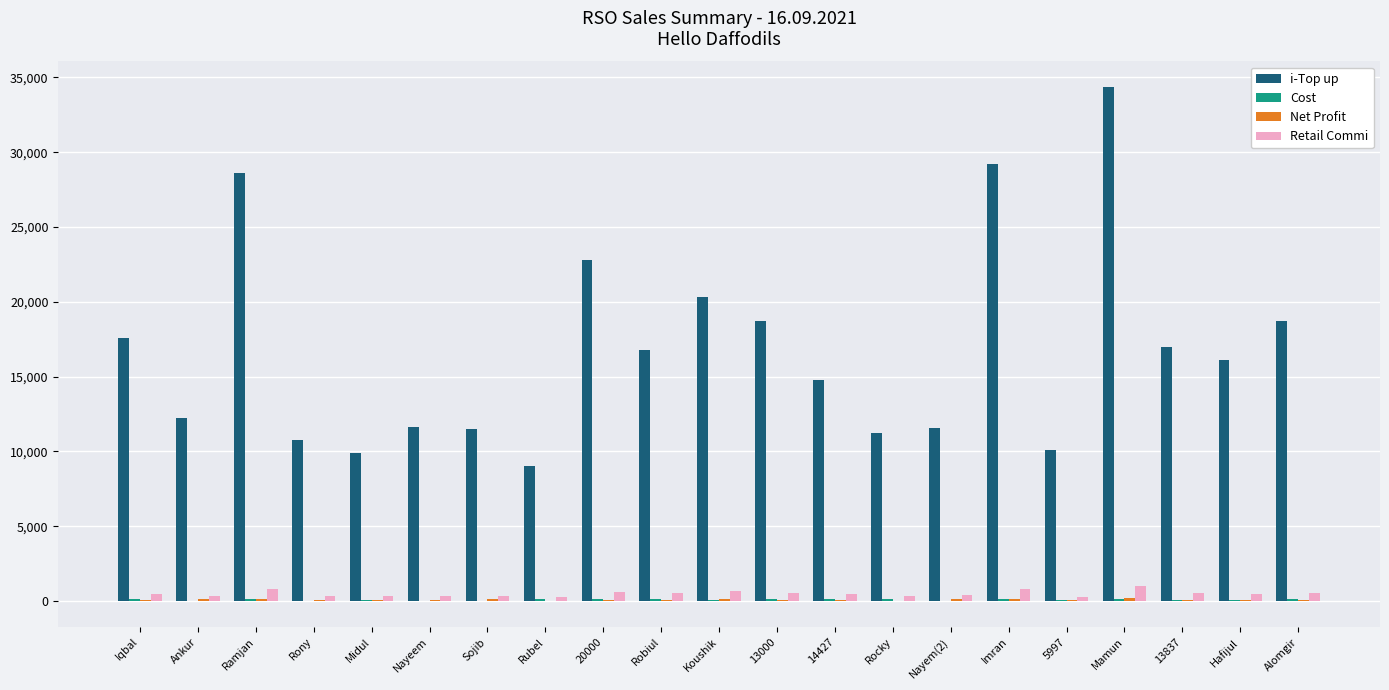

Is it true that i-Top up equals 22814.0 at 20000?

True